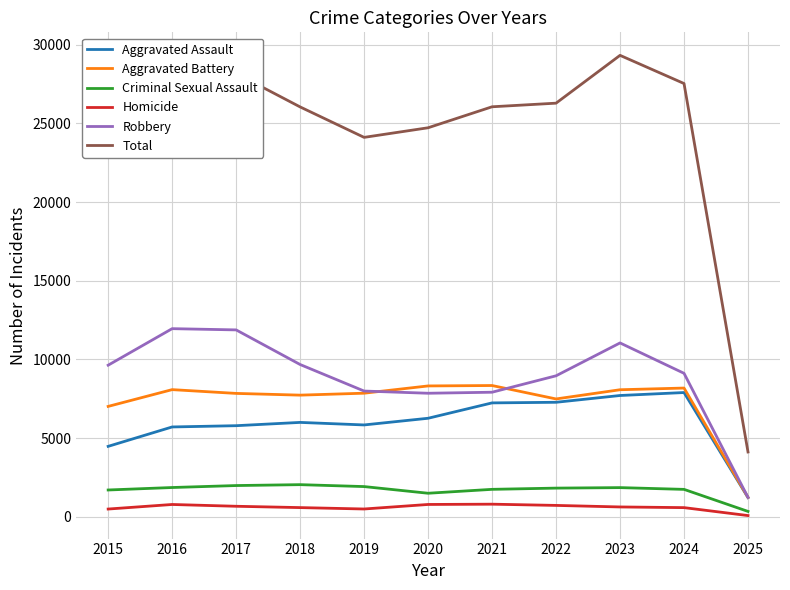

What is the lowest value of the Aggravated Assault series?

1225